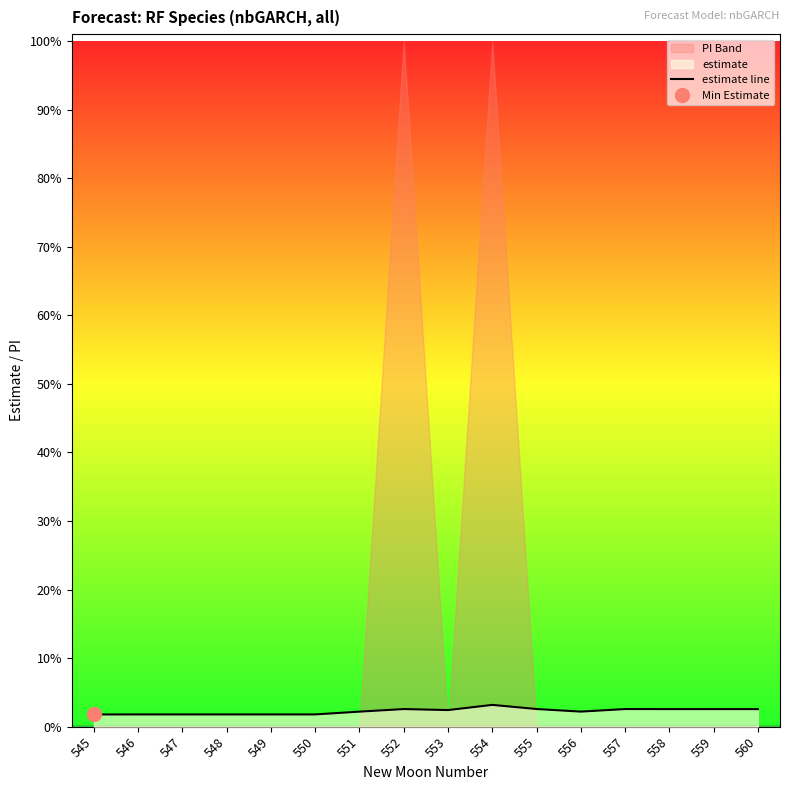

True or false: the data has more than 2 interior local peaks.

True